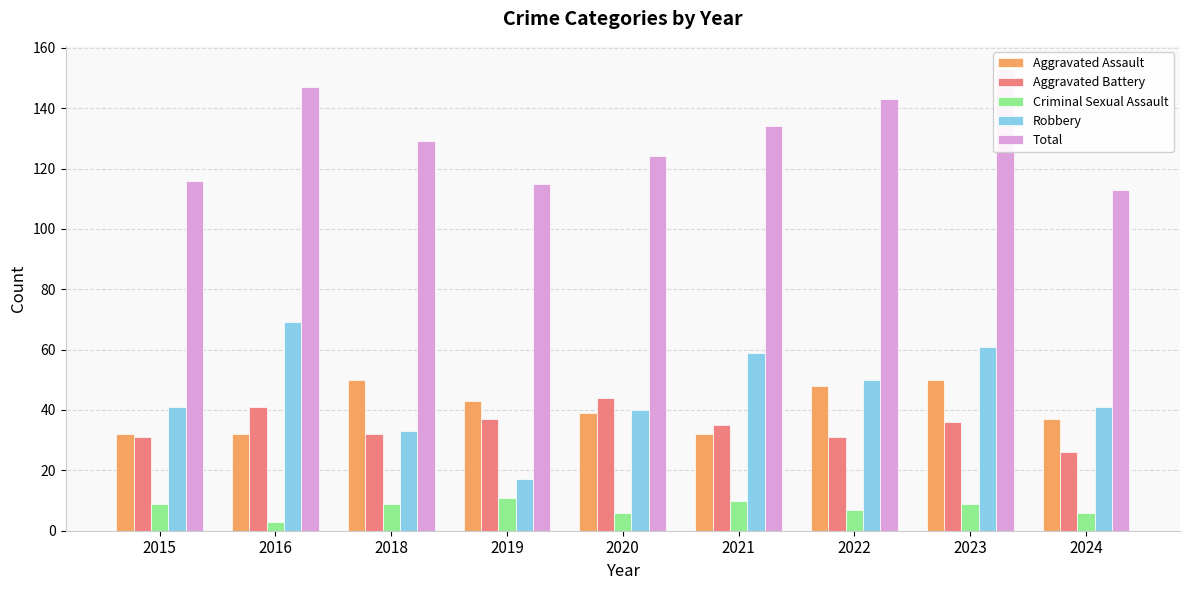

How many values in the Total series are below 129?

4